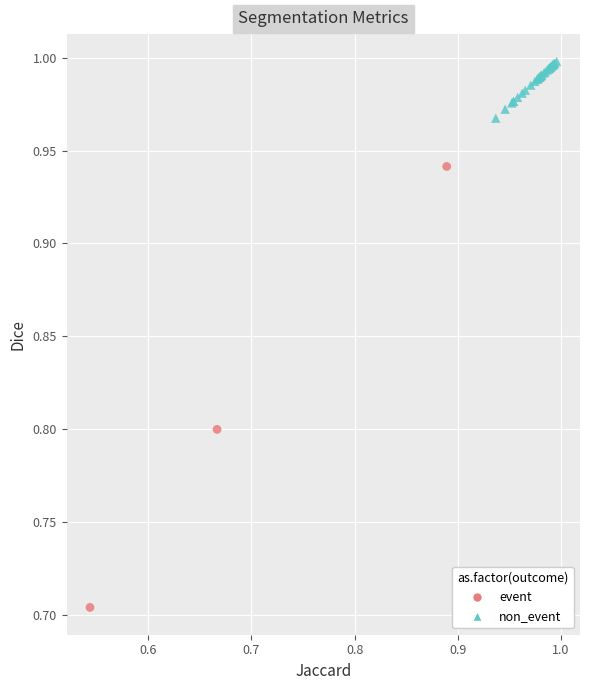

Which series reaches the maximum Y coordinate?

non_event